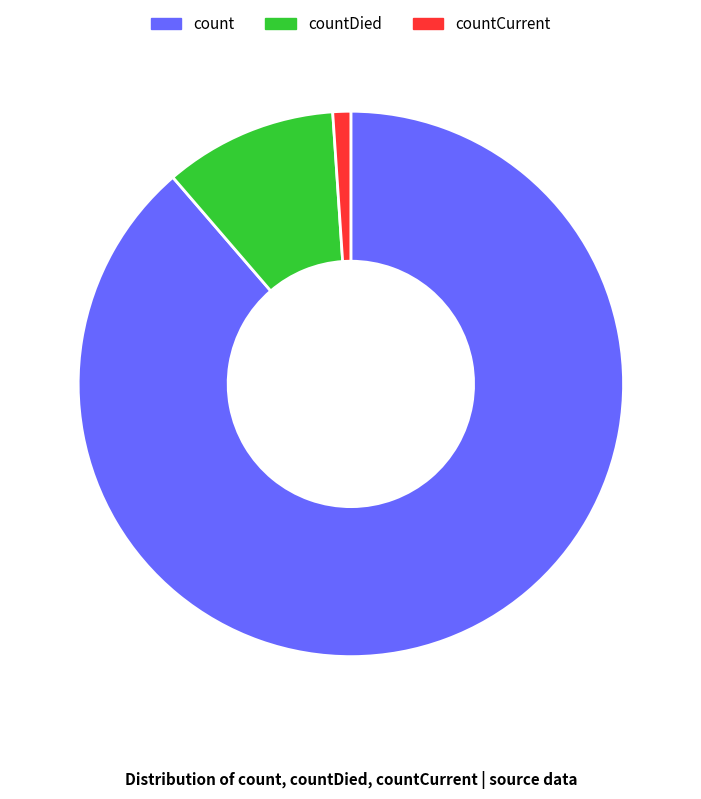

How many slices are in this pie chart?

3